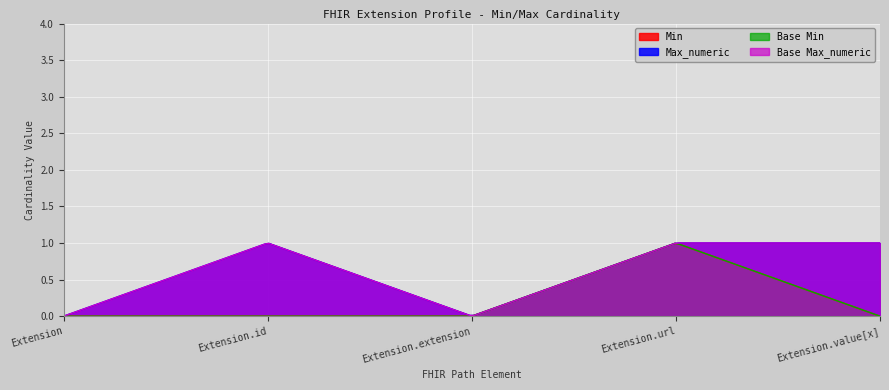

True or false: Base Min and Base Max_numeric cross at least once.

False